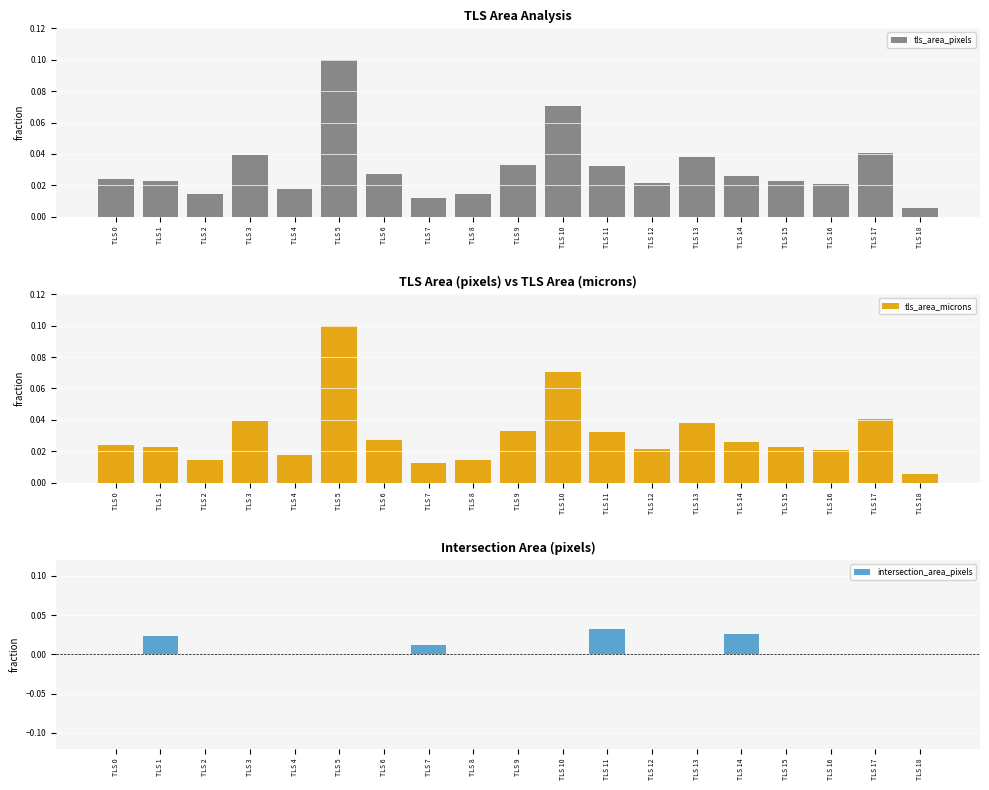

Rank the series at TLS 5 from lowest to highest value.

intersection_area_pixels, tls_area_pixels, tls_area_microns